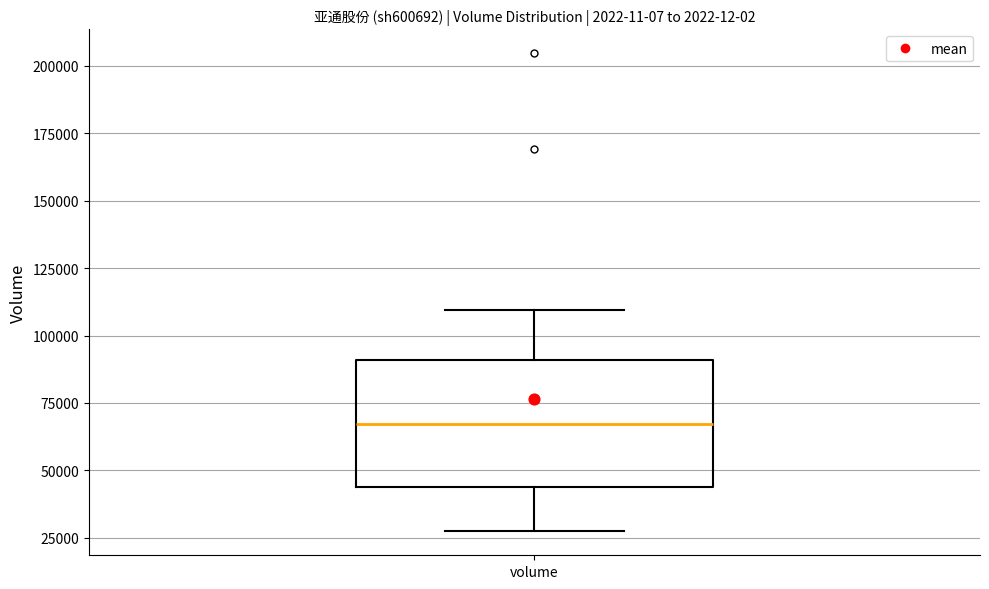

Transcribe this box plot: give where the median line is, the range the box spans, and where the two whiskers end, as read against the y-axis. The values are not printed on the chart, so give them approximately, as read against the axis.

median 65000, box 45000 to 90000, whiskers 25000 to 110000